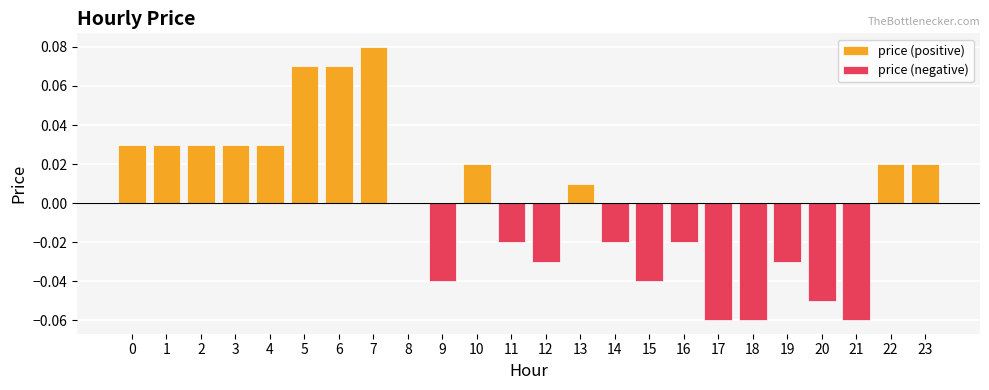

Reading left to right, extract all data points from this chart.

price (positive): 0=0.0	1=0.0	2=0.0	3=0.0	4=0.0	5=0.1	6=0.1	7=0.1	8=0.0	9=0.0	10=0.0	11=0.0	12=0.0	13=0.0	14=0.0	15=0.0	16=0.0	17=0.0	18=0.0	19=0.0	20=0.0	21=0.0	22=0.0	23=0.0
price (negative): 0=0.0	1=0.0	2=0.0	3=0.0	4=0.0	5=0.0	6=0.0	7=0.0	8=0.0	9=-0.0	10=0.0	11=-0.0	12=-0.0	13=0.0	14=-0.0	15=-0.0	16=-0.0	17=-0.1	18=-0.1	19=-0.0	20=-0.1	21=-0.1	22=0.0	23=0.0